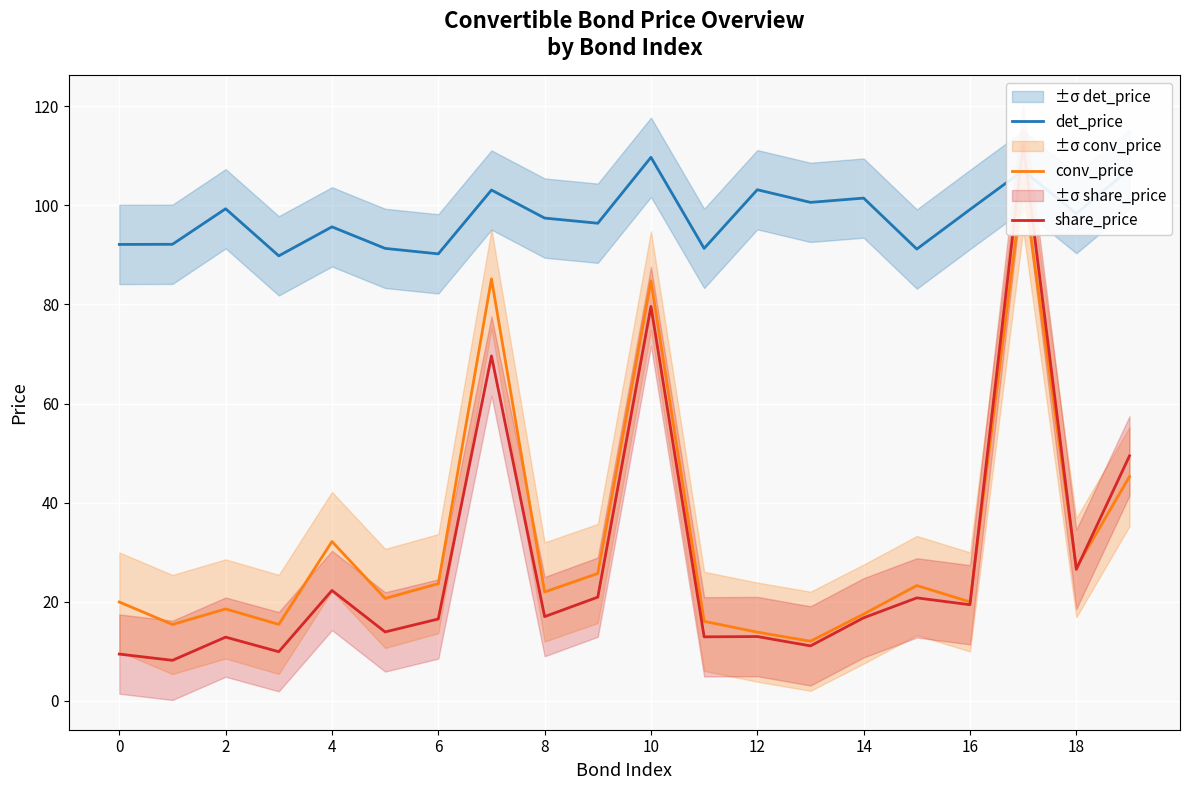

What is the spread (max minus min) of values at 15?

70.4